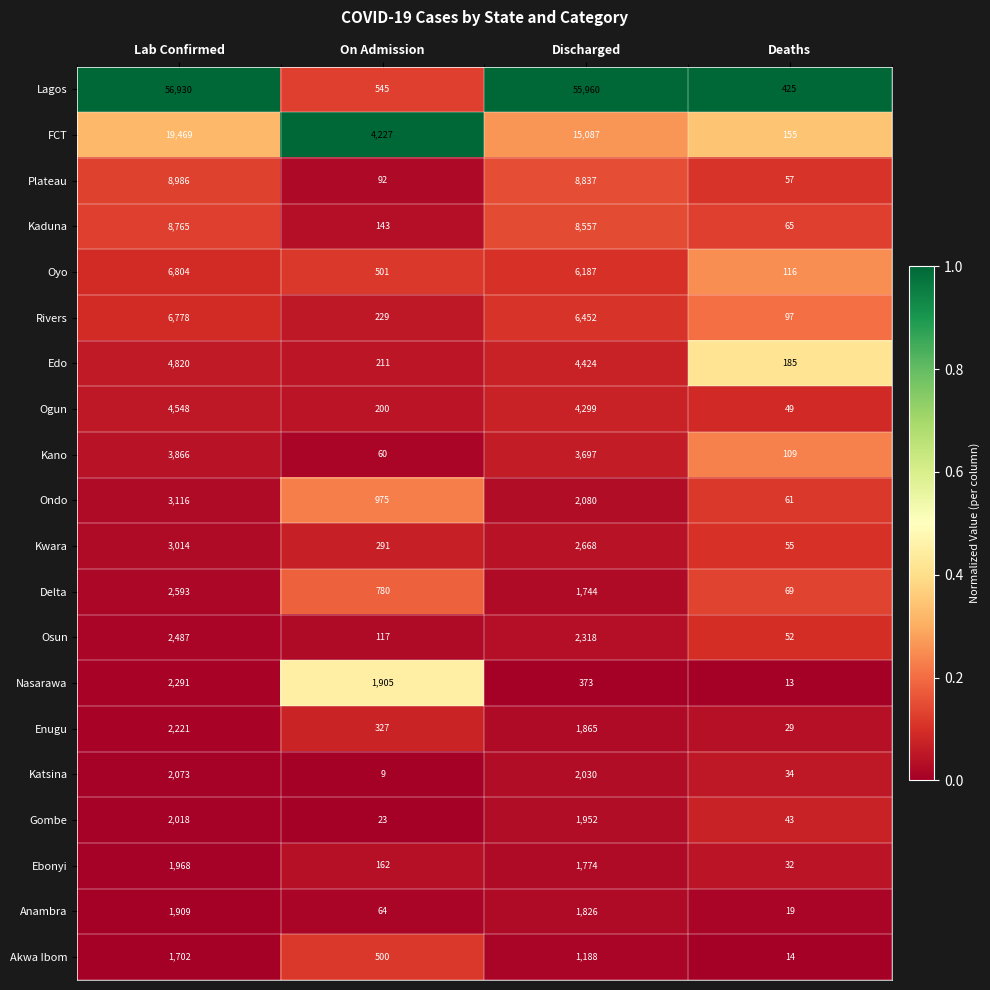

Where is Oyo nearest to the value 3460?

Discharged